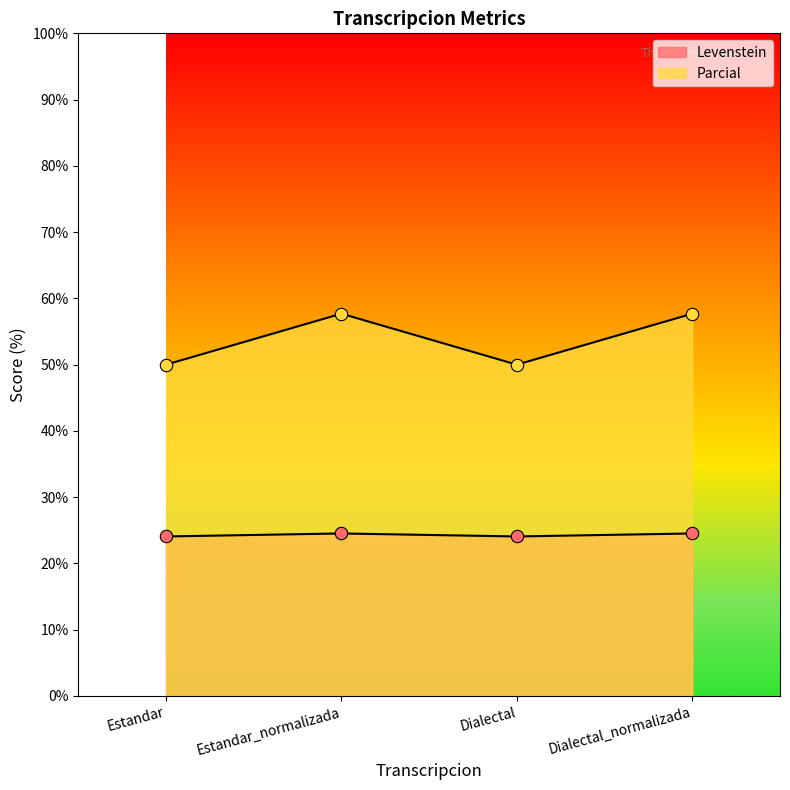

At how many categories does at least one series exceed 52?

2